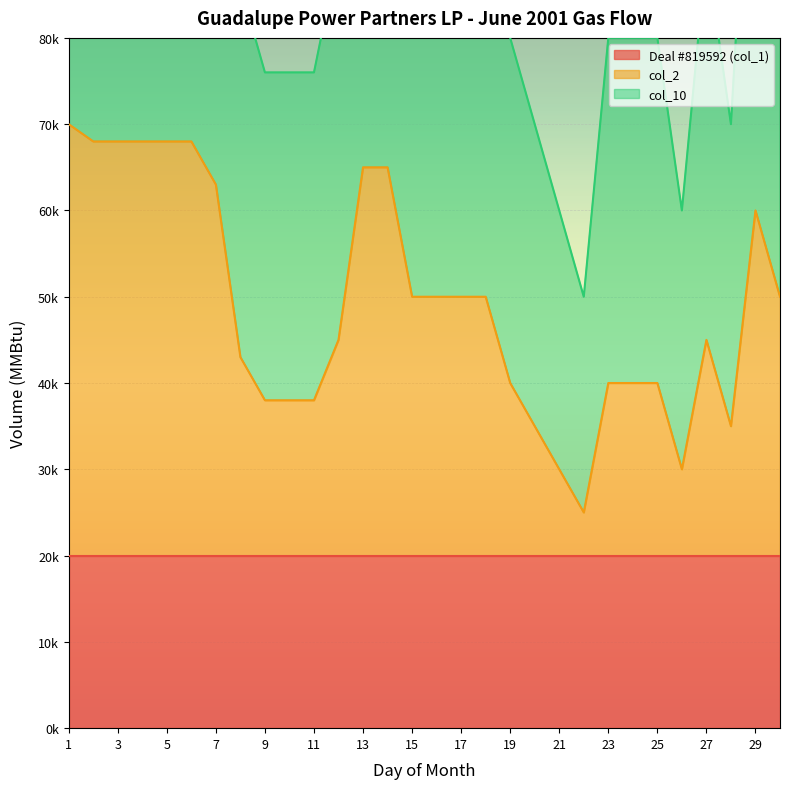

Which series has the largest range (max minus min)?

col_10